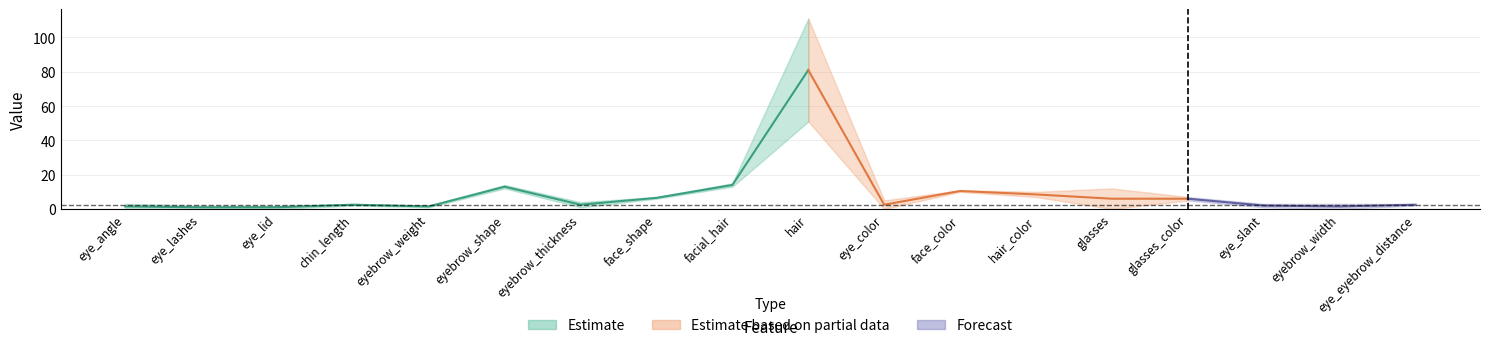

Does the chart have visible grid lines?

Yes